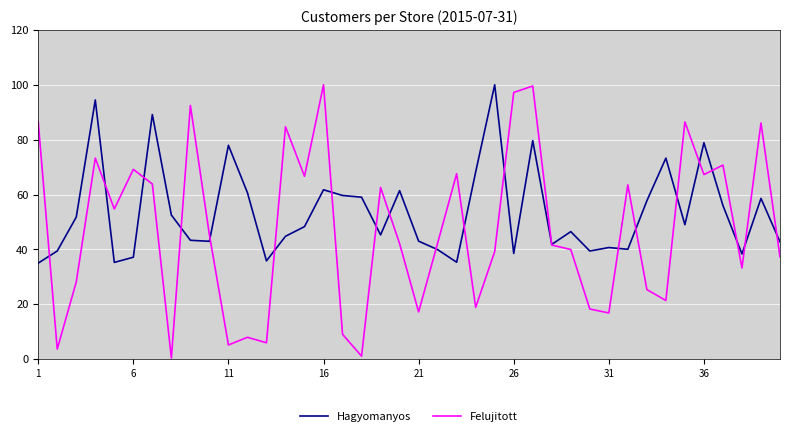

What is the lowest value of the Hagyomanyos series?

35.0